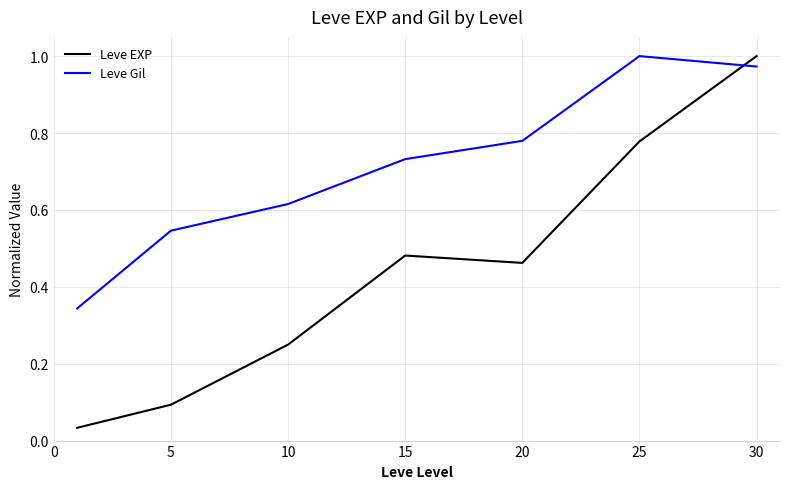

At how many categories does at least one series exceed 0?

7